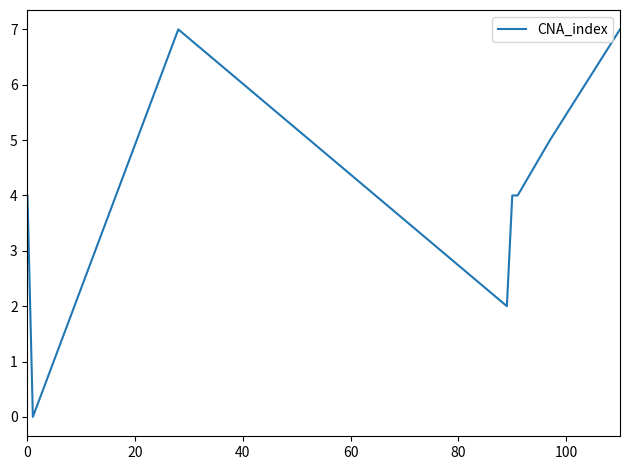

What is the average value?

4